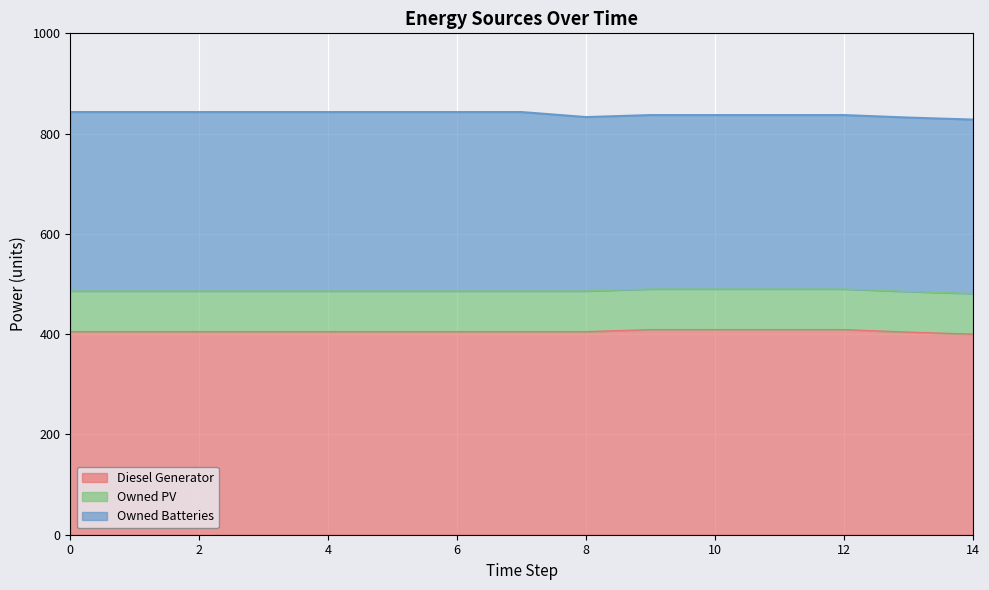

At which label does Owned Batteries first exceed 357?

7